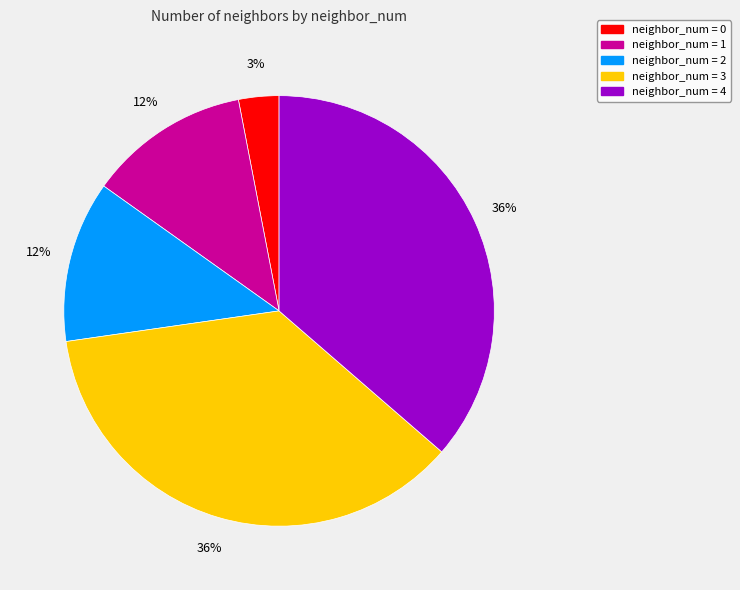

Is the sum of neighbor_num = 1 and neighbor_num = 0 greater than half?

No